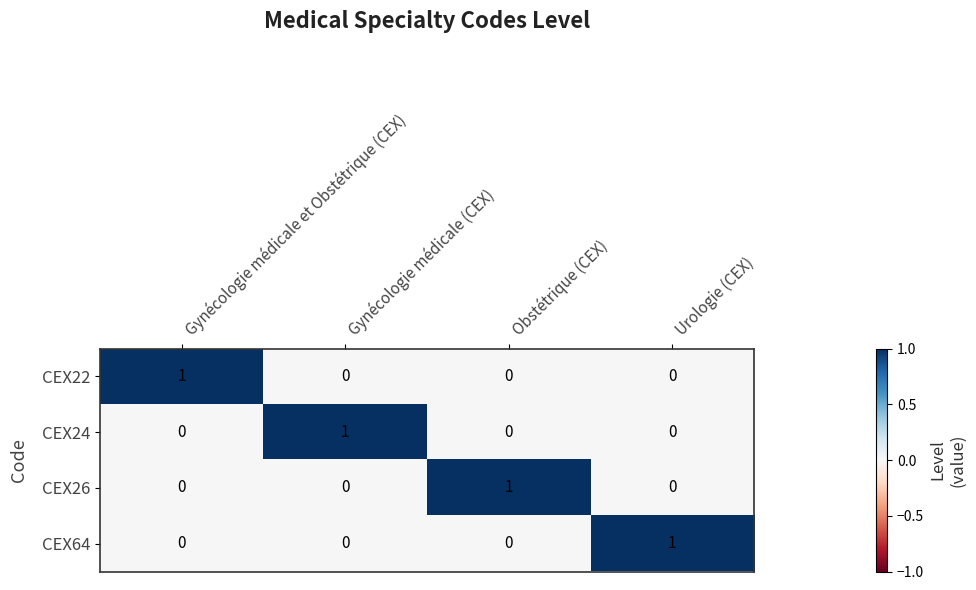

How many CEX64 values are between 0 and 1?

4